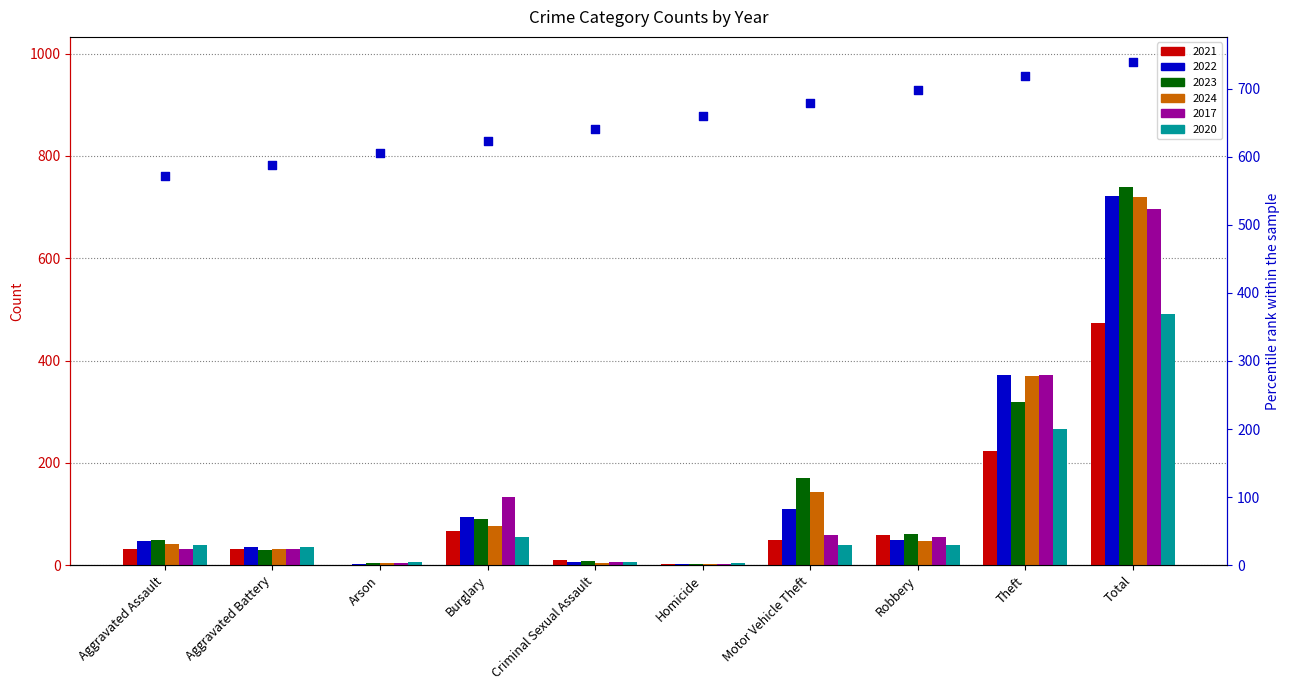

Is the value of 2017 at Homicide greater than the value of 2023 at Arson?

No